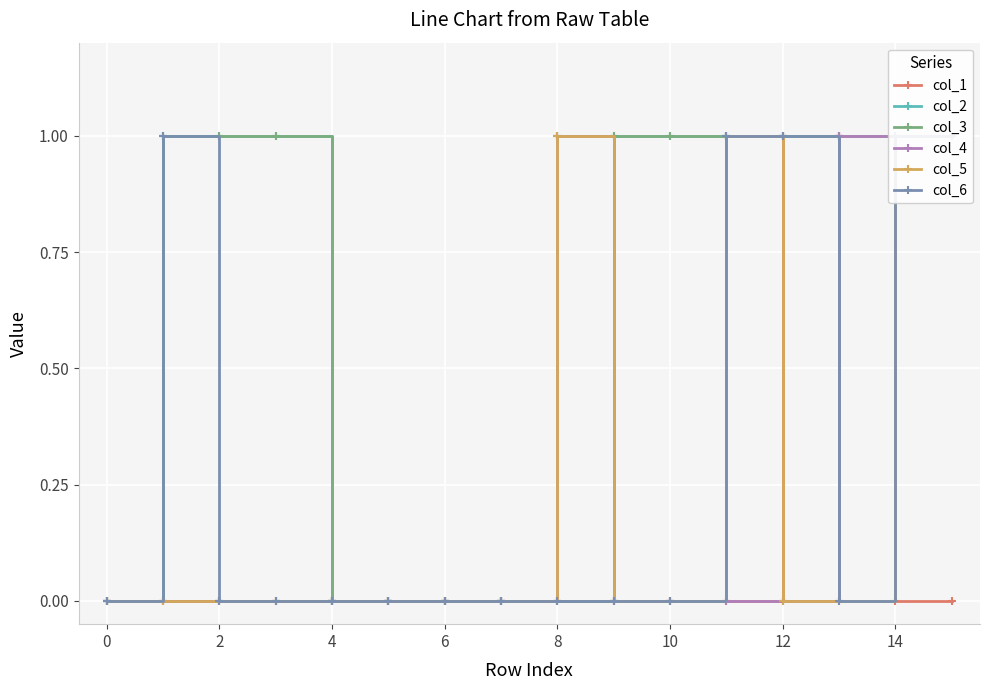

The col_1 series shows -1 at 6. True or false?

False